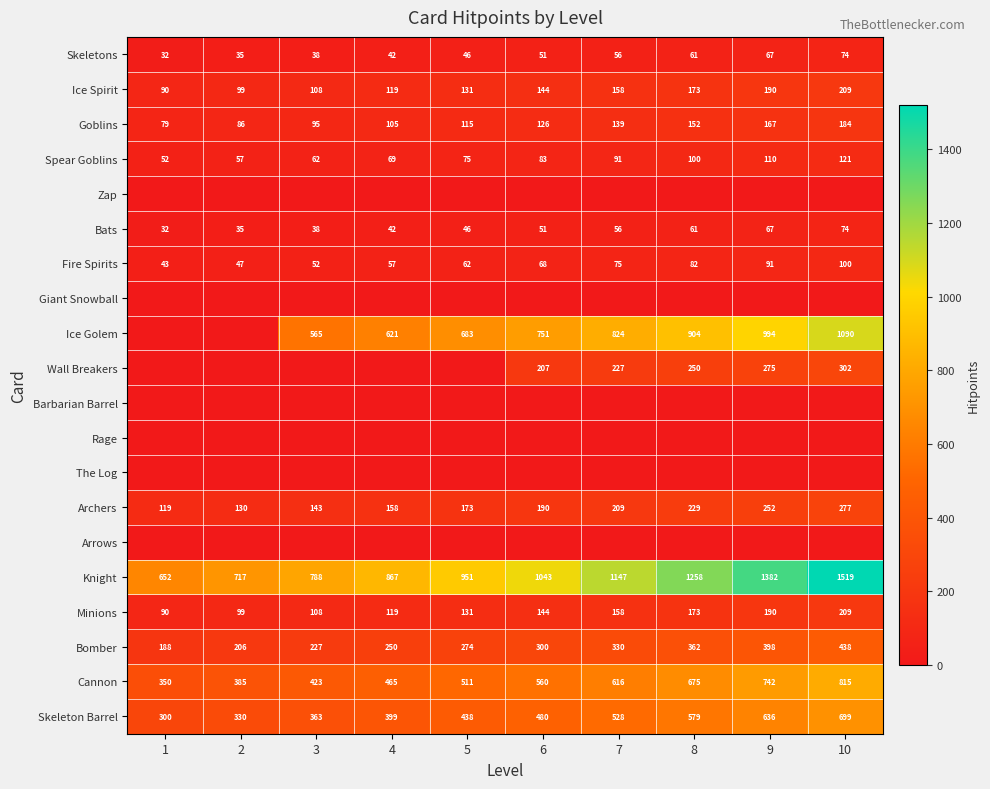

What is the spread (max minus min) of values at 2?

717